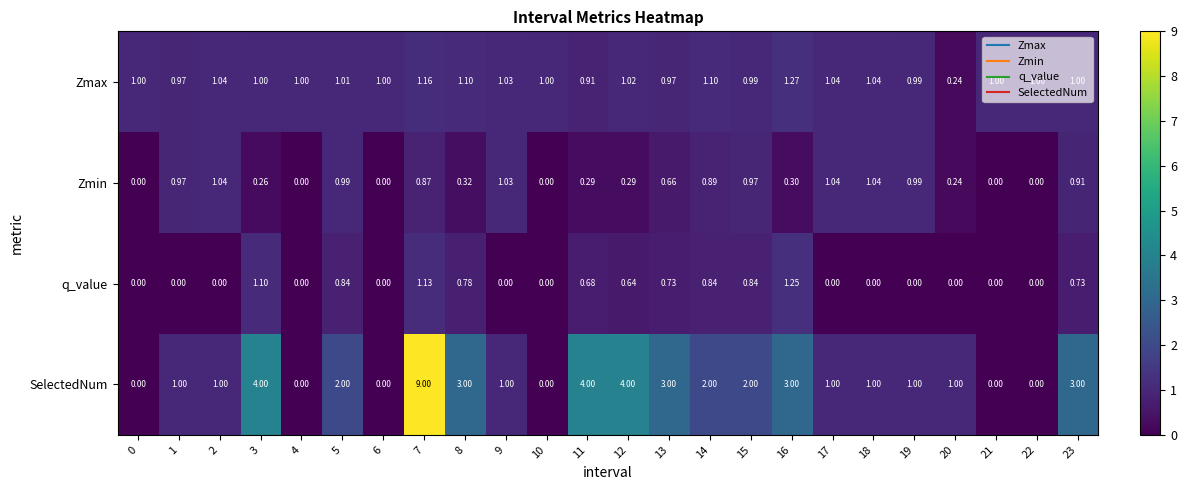

Which series changed the most between 12 and 13?

SelectedNum